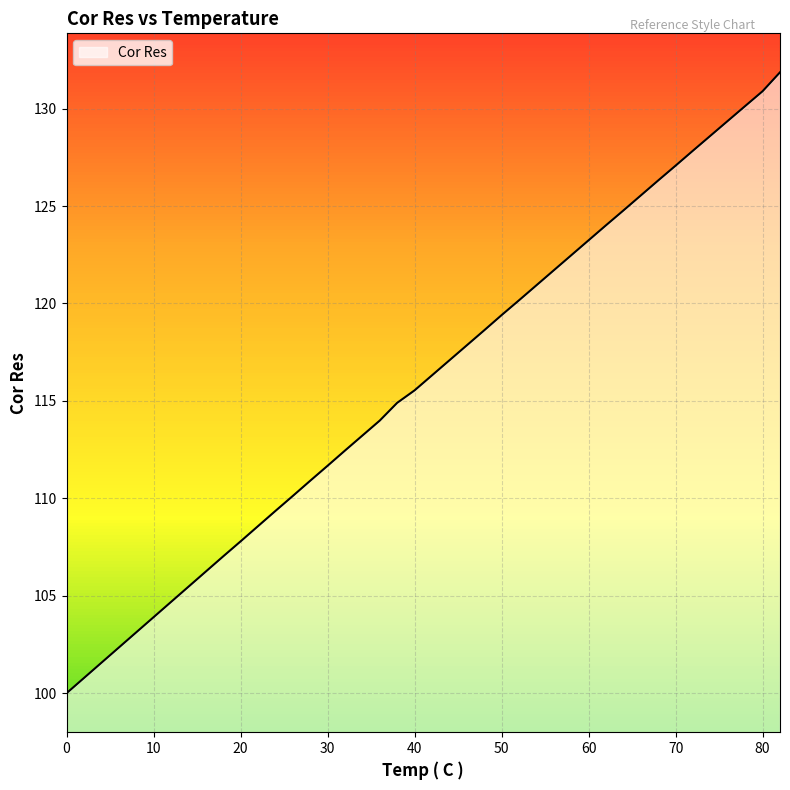

What is the smallest value displayed?

100.0